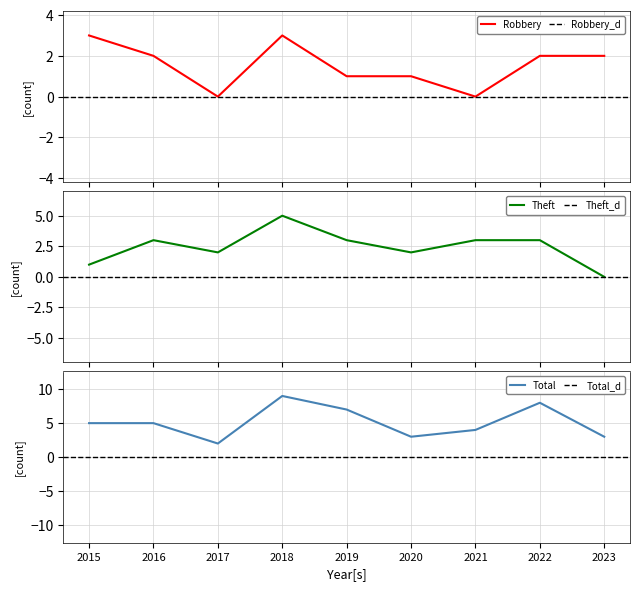

At how many categories does at least one series exceed 2?

8